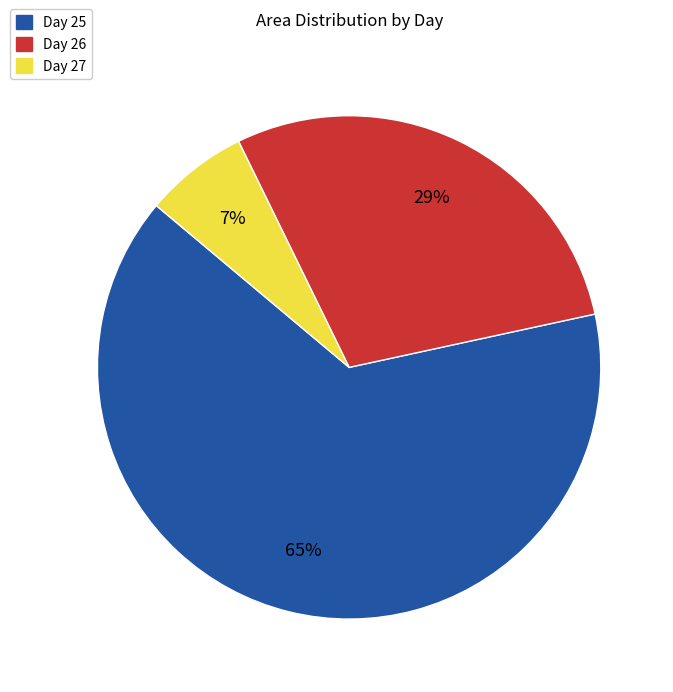

Does any single category account for the majority?

Yes